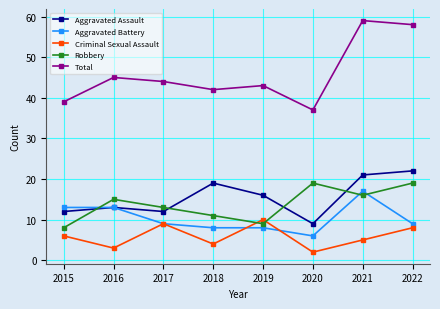

What is the smallest value displayed?

2